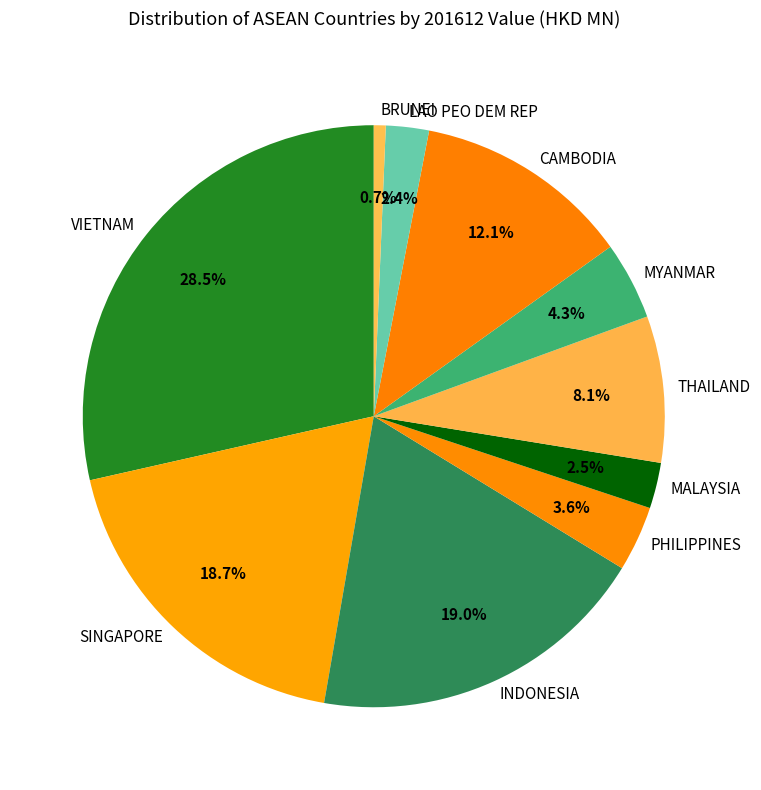

Between THAILAND and PHILIPPINES, which is larger?

THAILAND